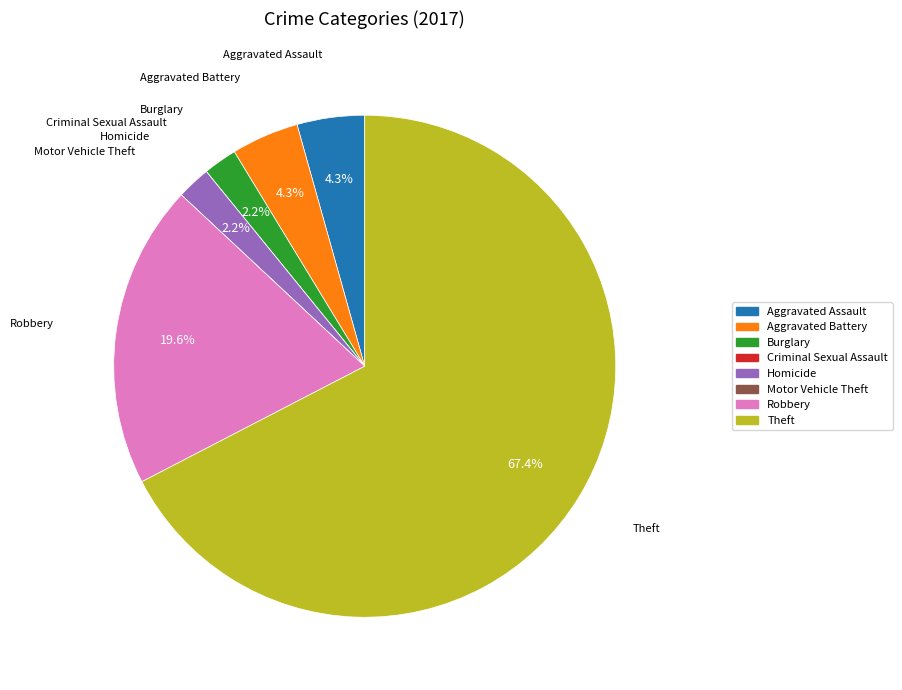

Is the sum of Homicide and Aggravated Assault greater than half?

No